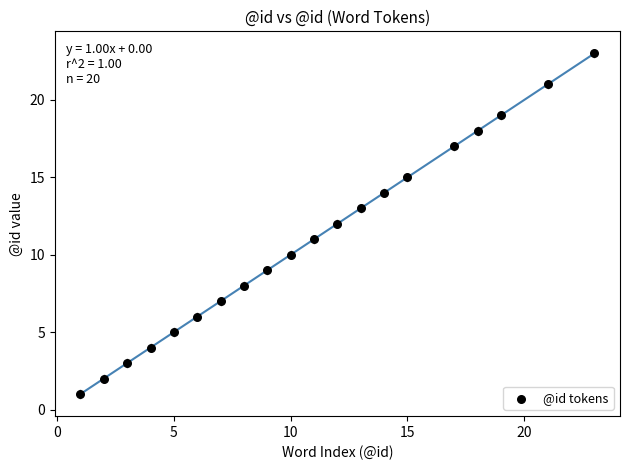

What is the range of X values (max minus min)?

22